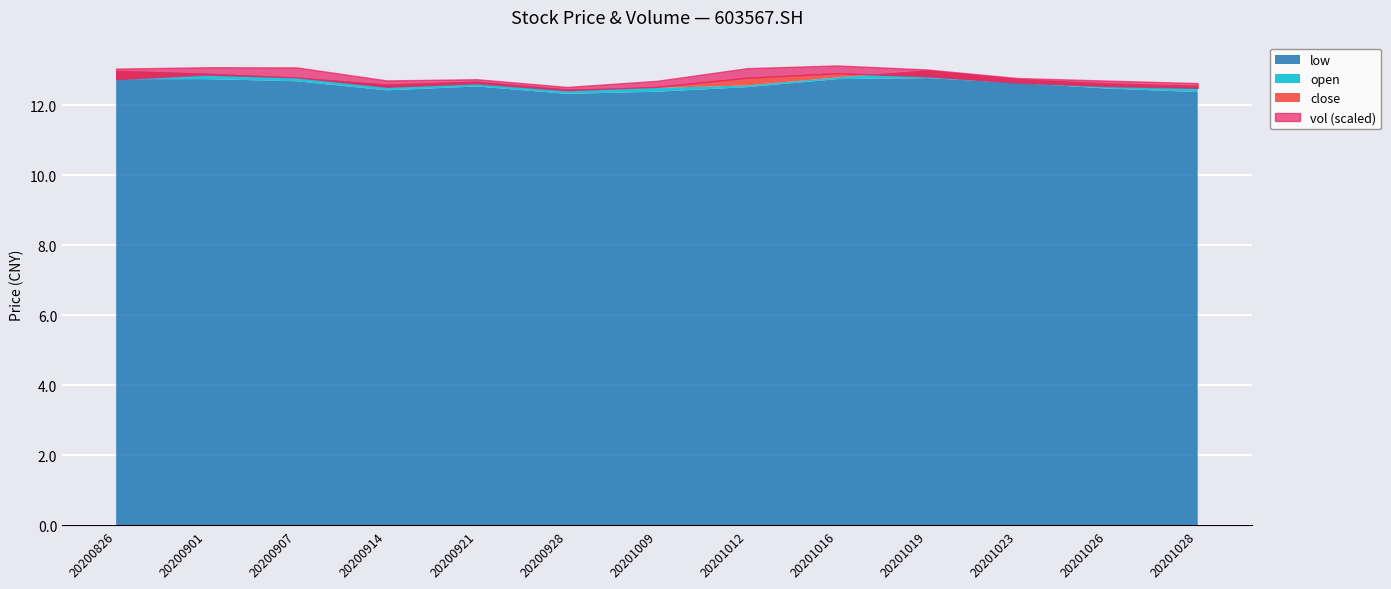

Reading right to left, transcribe all the data shown in this chart.

open: 20201028=12.6	20201026=12.6	20201023=12.8	20201019=13.0	20201016=12.8	20201012=12.6	20201009=12.5	20200928=12.5	20200921=12.7	20200914=12.6	20200907=12.8	20200901=12.9	20200826=13.0
low: 20201028=12.4	20201026=12.5	20201023=12.6	20201019=12.8	20201016=12.8	20201012=12.5	20201009=12.4	20200928=12.3	20200921=12.5	20200914=12.4	20200907=12.7	20200901=12.8	20200826=12.8
close: 20201028=12.5	20201026=12.6	20201023=12.7	20201019=12.8	20201016=12.9	20201012=12.8	20201009=12.5	20200928=12.4	20200921=12.6	20200914=12.5	20200907=12.8	20200901=12.9	20200826=12.8
vol: 20201028=8040.2	20201026=9246.0	20201023=7716.6	20201019=11435.0	20201016=12997.8	20201012=16020.2	20201009=10049.5	20200928=5701.8	20200921=6895.0	20200914=10759.4	20200907=16777.0	20200901=12272.9	20200826=17628.0